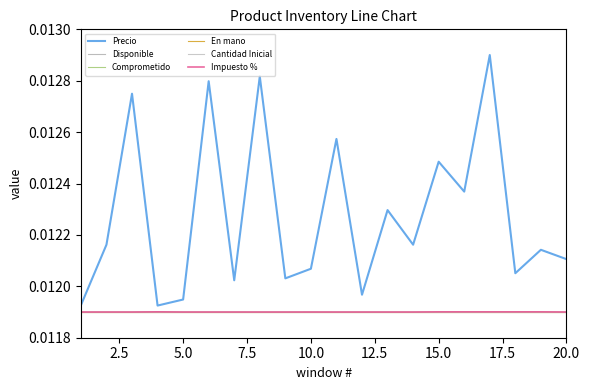

True or false: Precio and Disponible cross at least once.

False